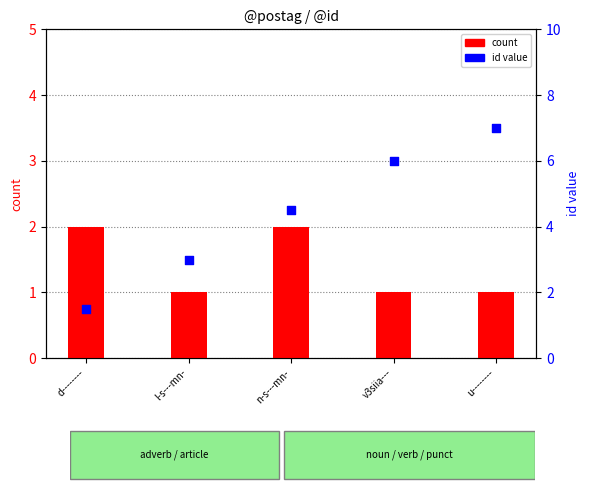

Which series has the largest total across all categories?

id (scaled)